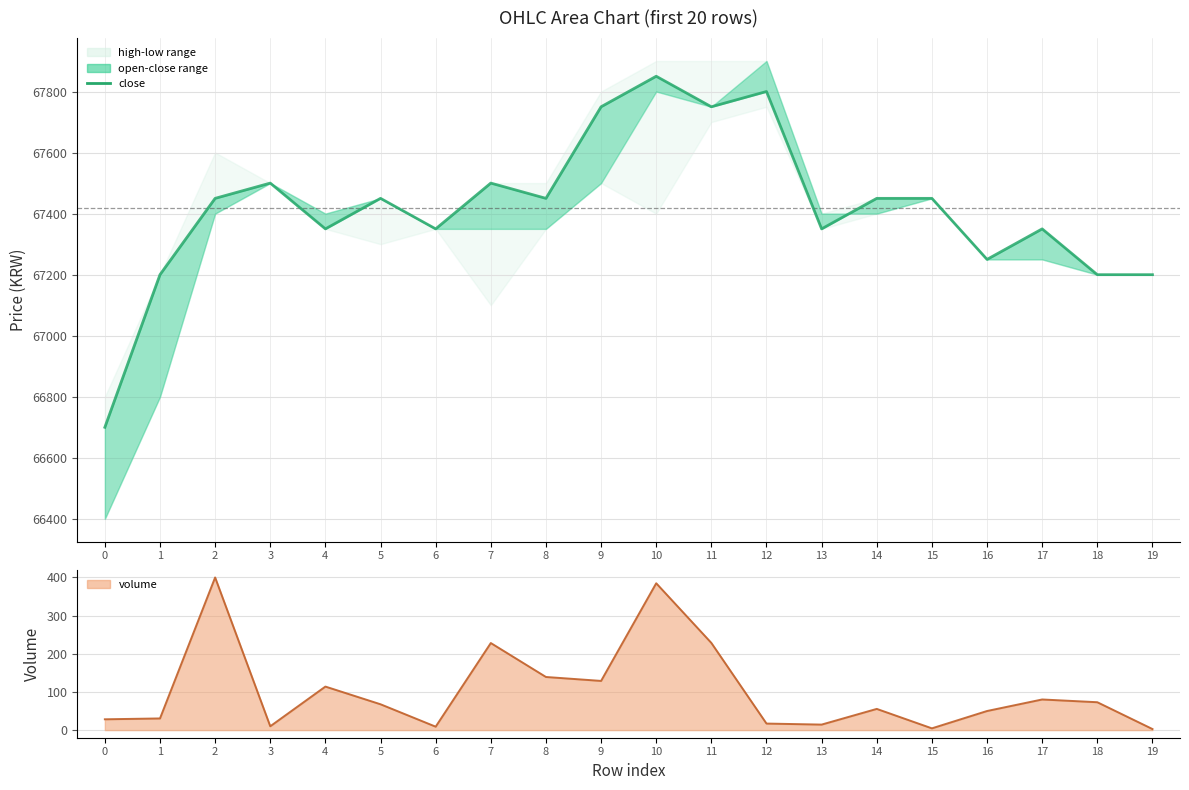

What is the value of the close point at the 9th from the left?

67450.0